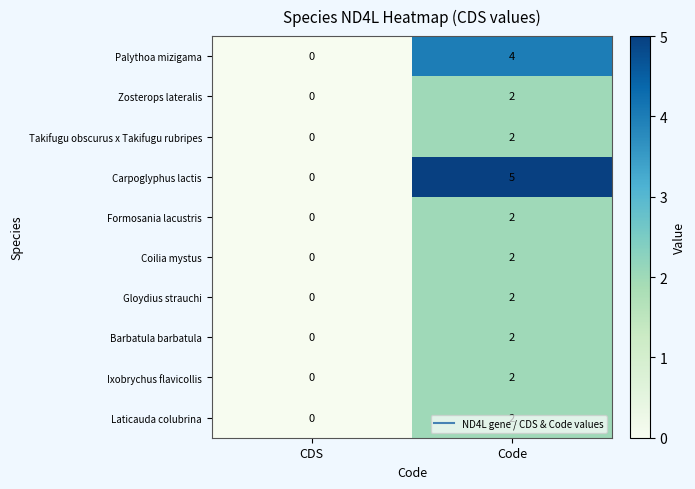

What is the highest value of the Carpoglyphus lactis series?

5